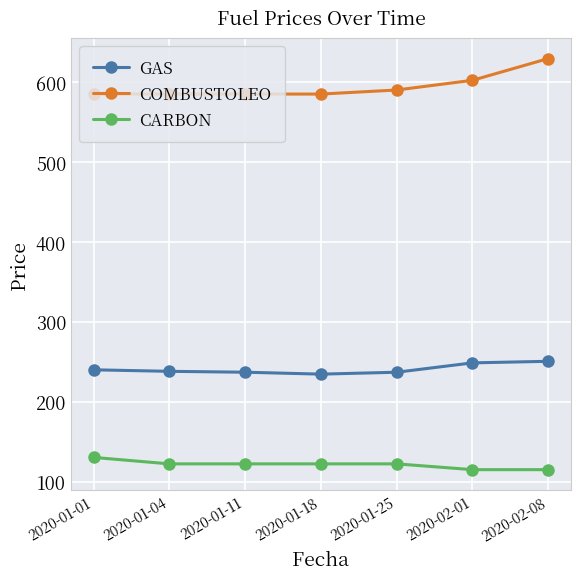

What is the label of the 2nd point from the left?

2020-01-04